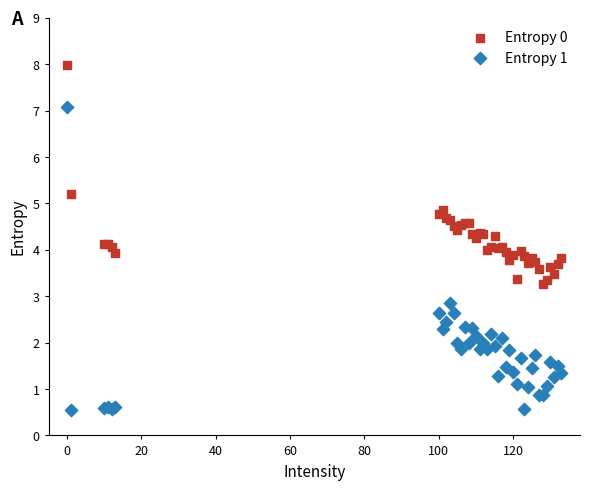

What are all the series names shown in the legend?

Entropy 0, Entropy 1